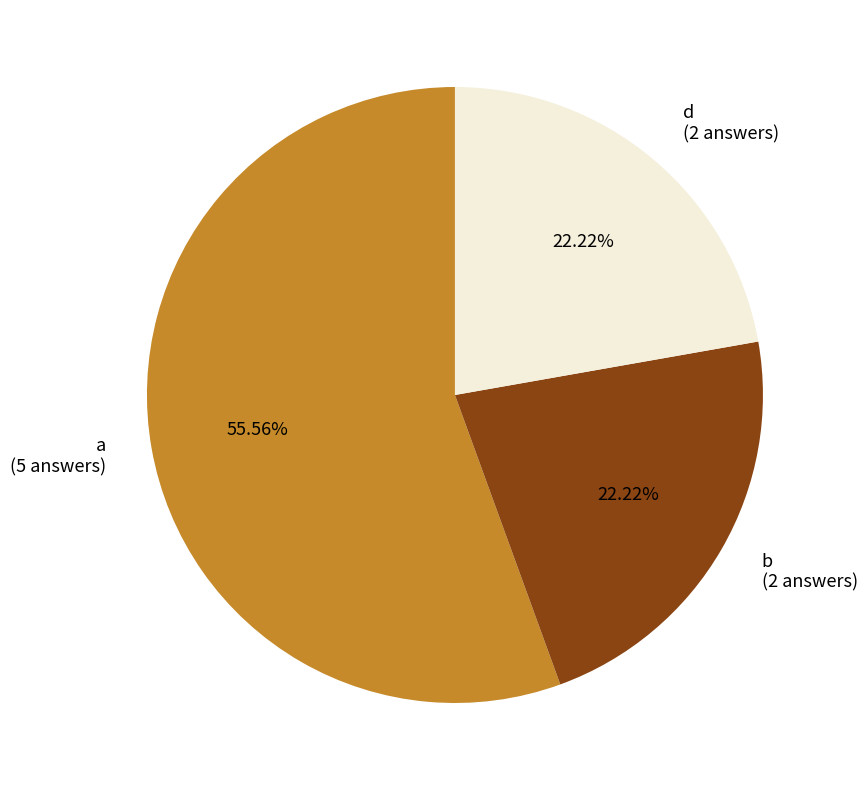

To the nearest percent, what percentage of the pie is b?

22%